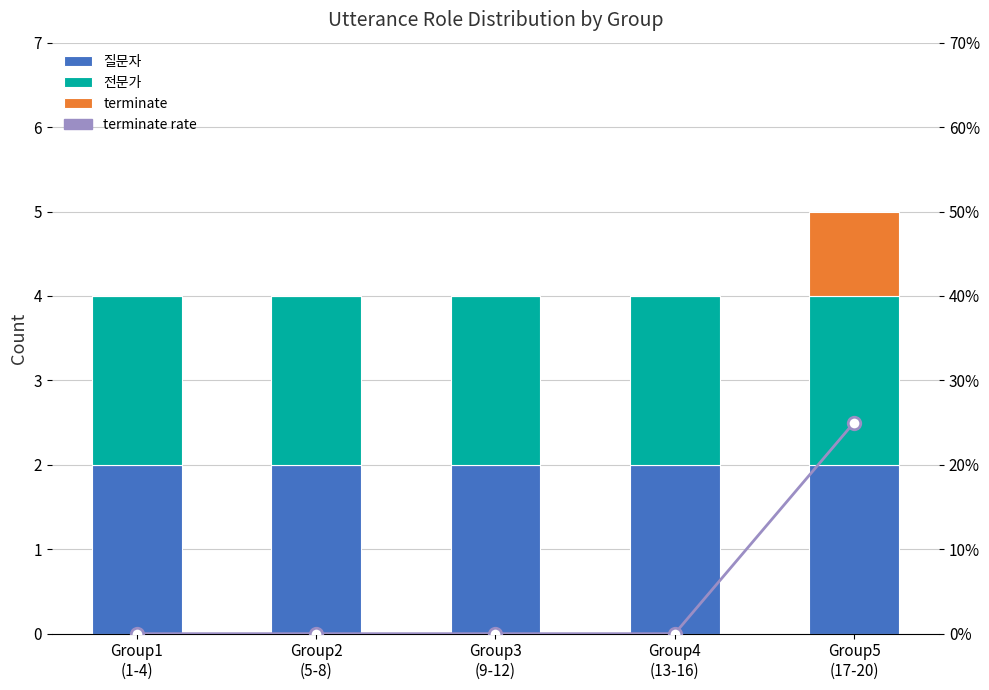

List the labels in order of terminate value, largest first.

Group5
(17-20), Group1
(1-4), Group2
(5-8), Group3
(9-12), Group4
(13-16)